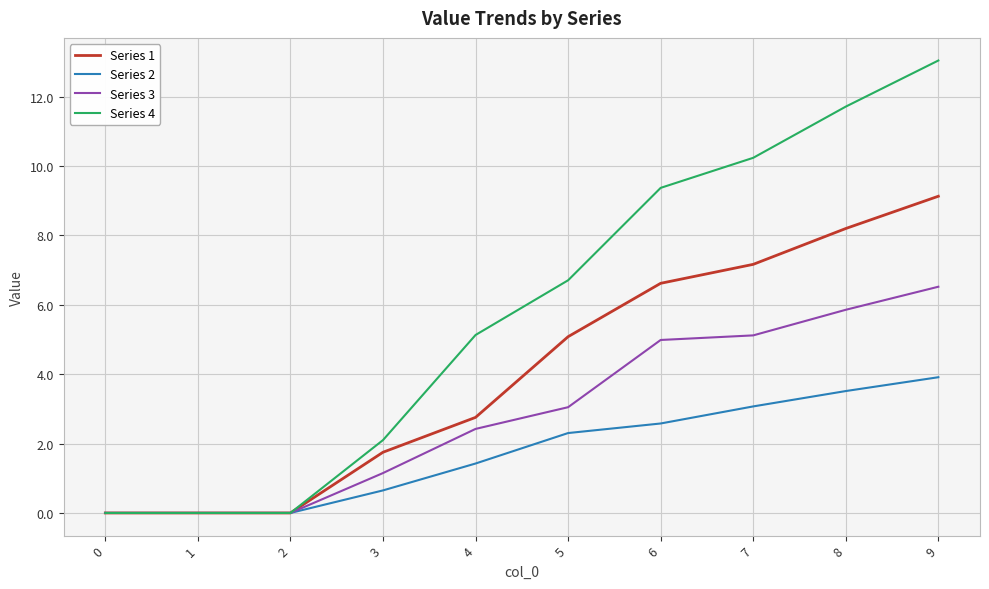

Which series has the largest range (max minus min)?

Series 4